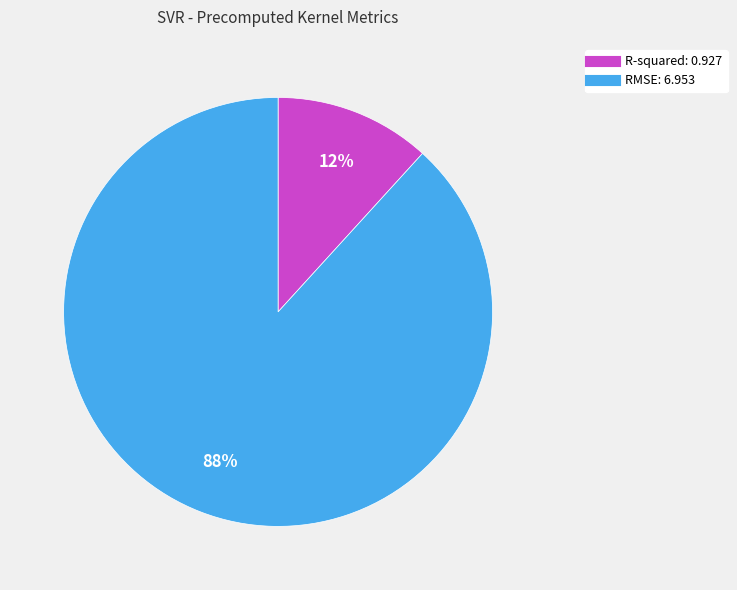

Combined, do RMSE and R-squared account for over 50%?

Yes